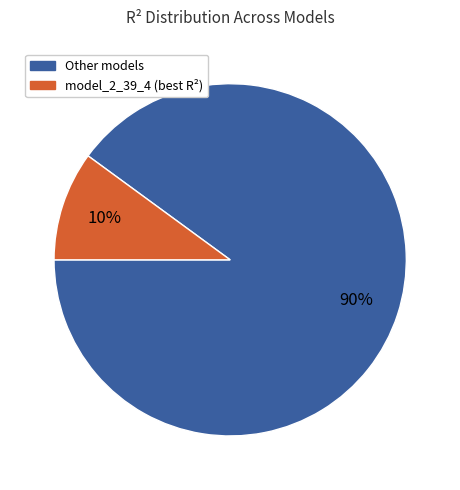

Count the number of slices in the pie.

2